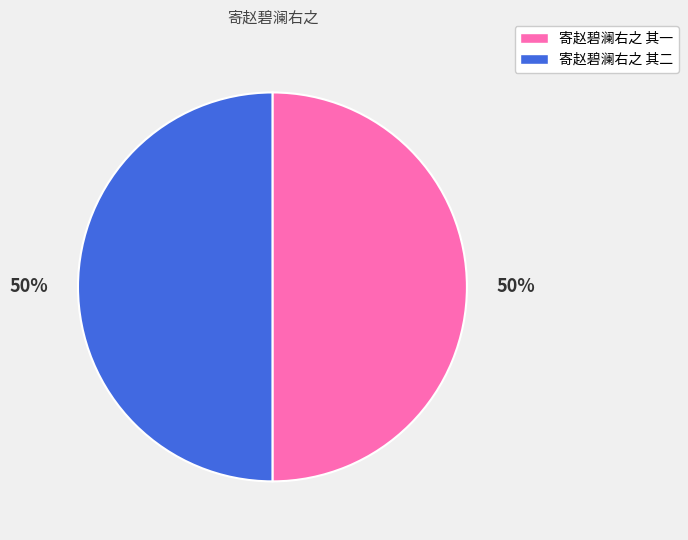

To the nearest percent, what percentage of the pie is 寄赵碧澜右之 其一?

50%